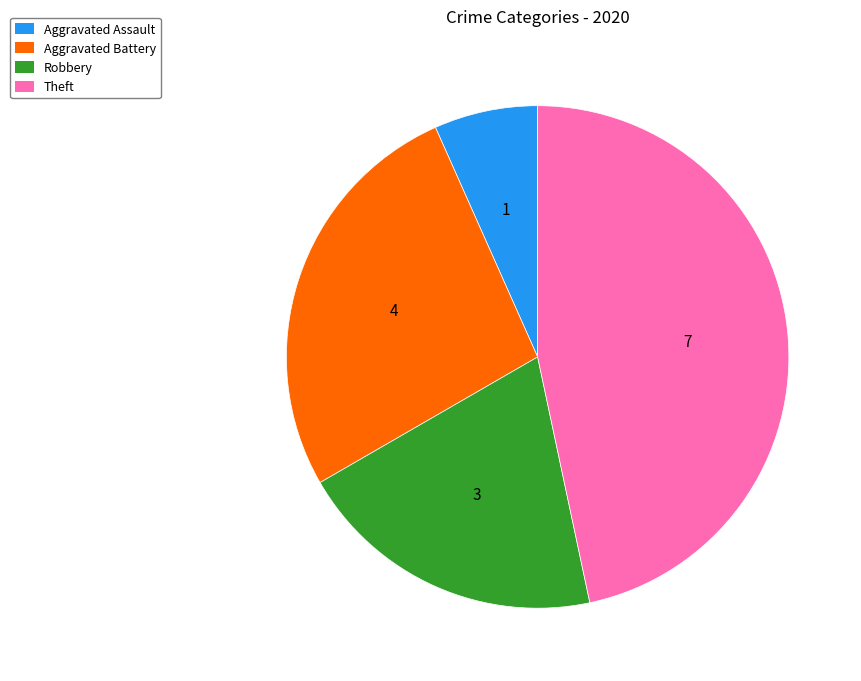

Is there any slice that represents more than half of the pie?

No